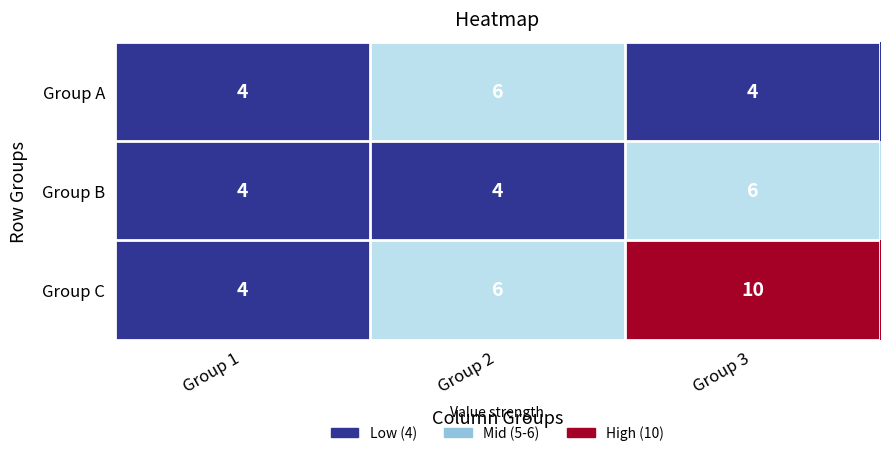

At Group 3, list the series in order from smallest to largest.

Group A, Group B, Group C